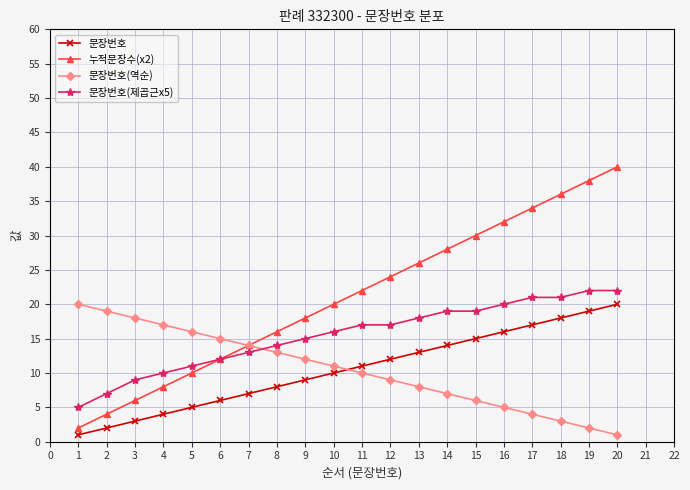

At which category is the sum across all series the highest?

20